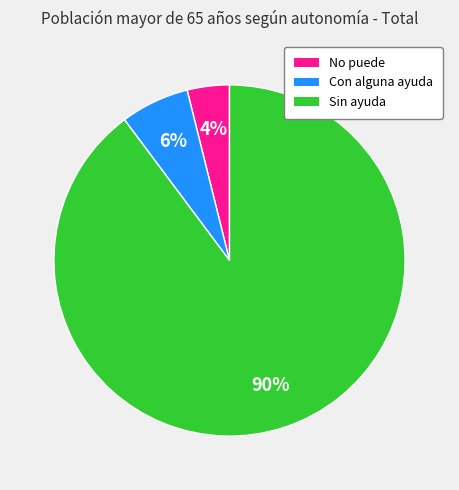

What is the majority slice?

Sin ayuda